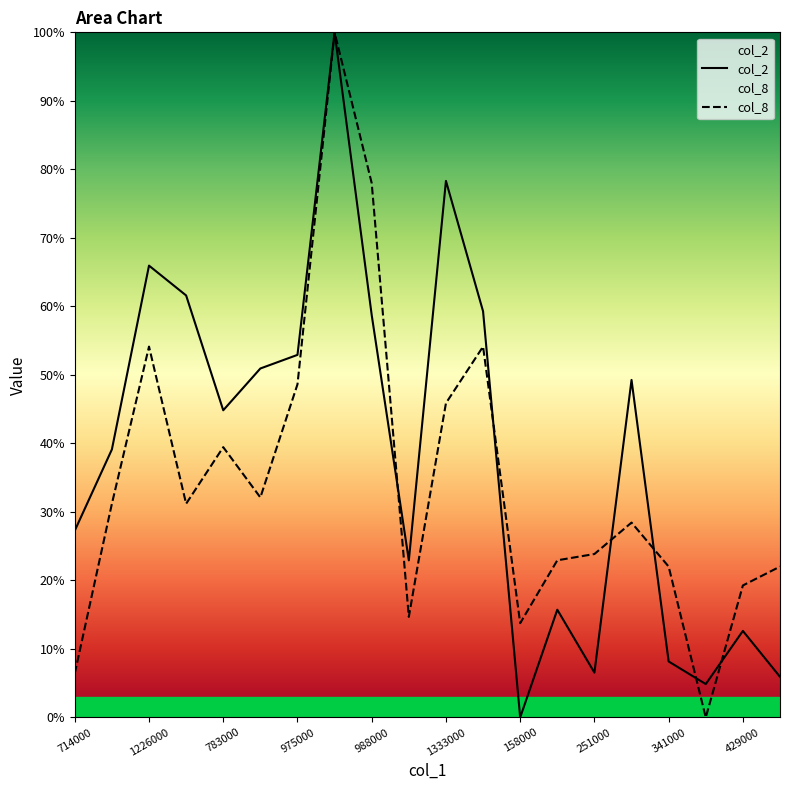

What is the highest value of the col_8 series?

100.0